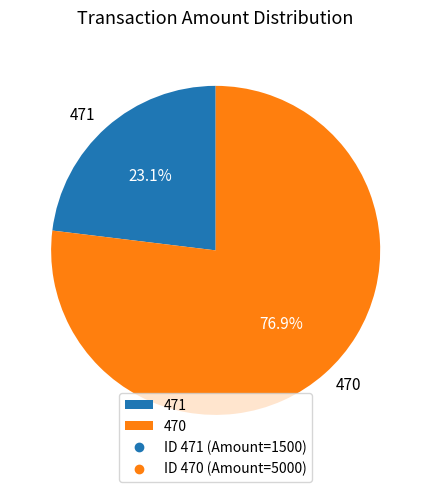

Does any single category account for the majority?

Yes